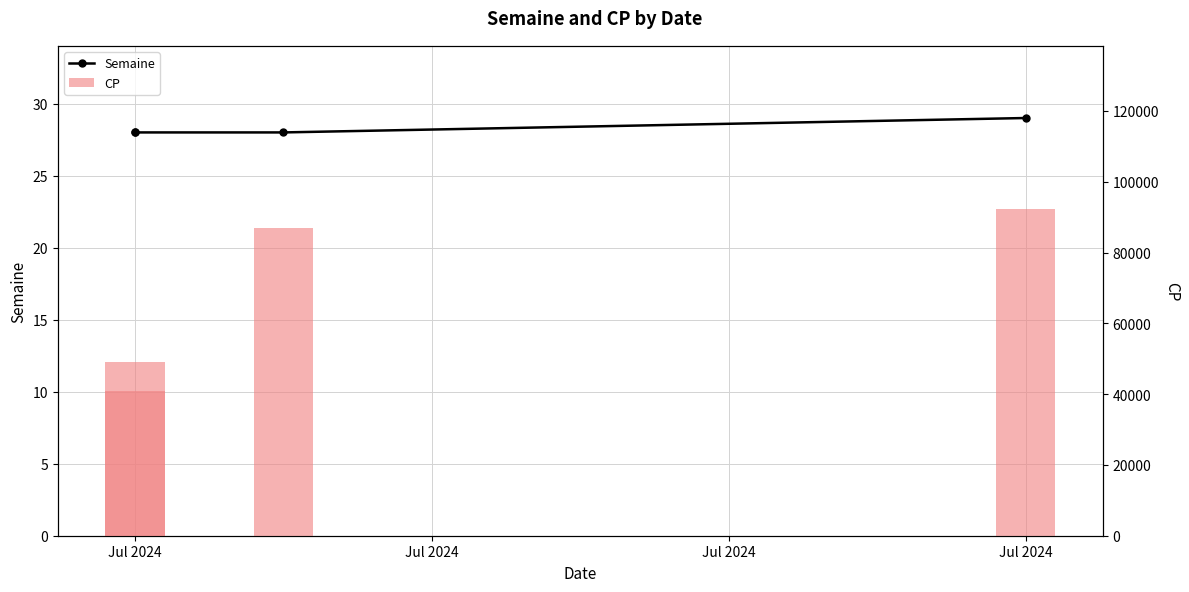

Are the bars grouped side by side (vs. stacked)?

No